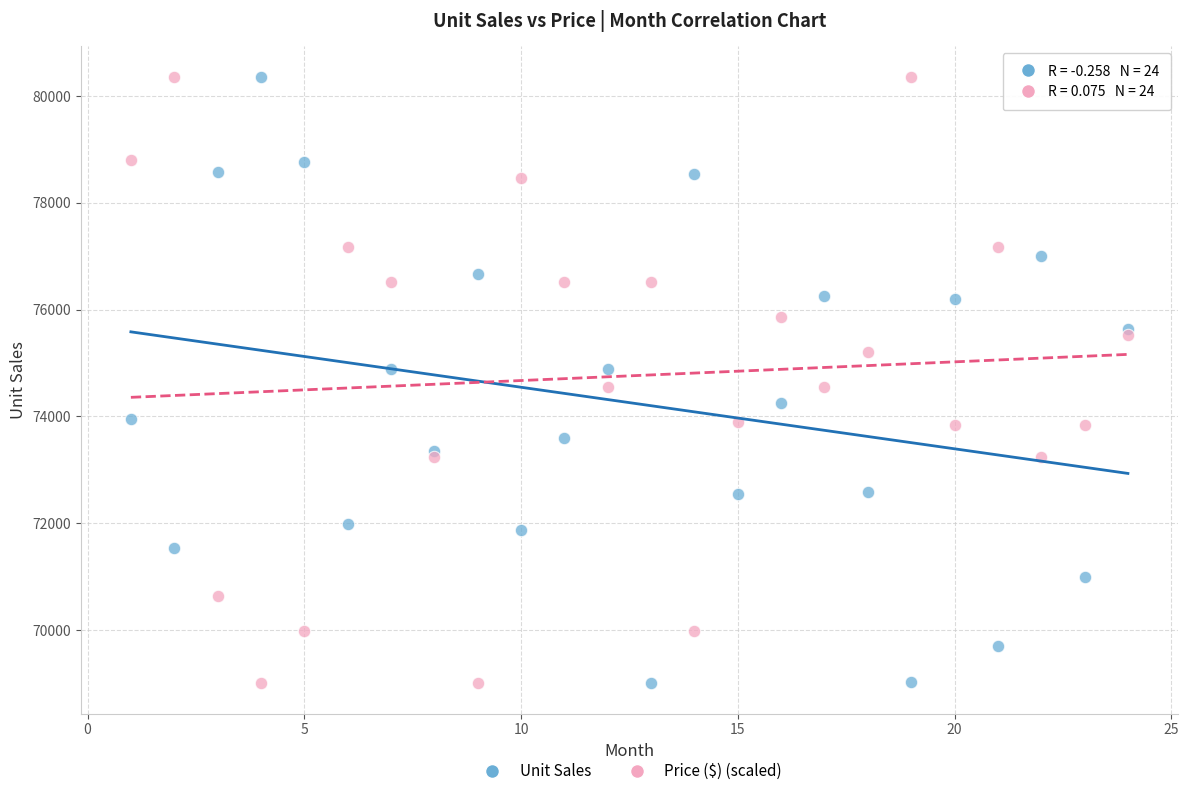

What is the X range (max minus min) for the scatter plot?

23.0